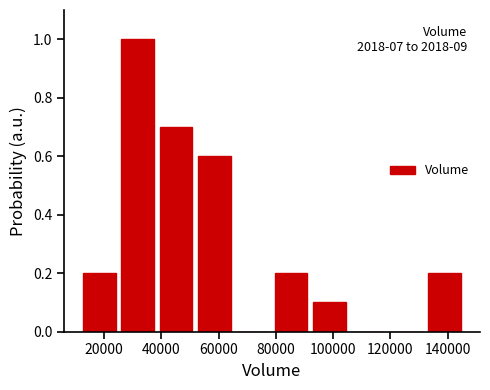

Which range on the x-axis has the tallest bar?

26000 to 38000